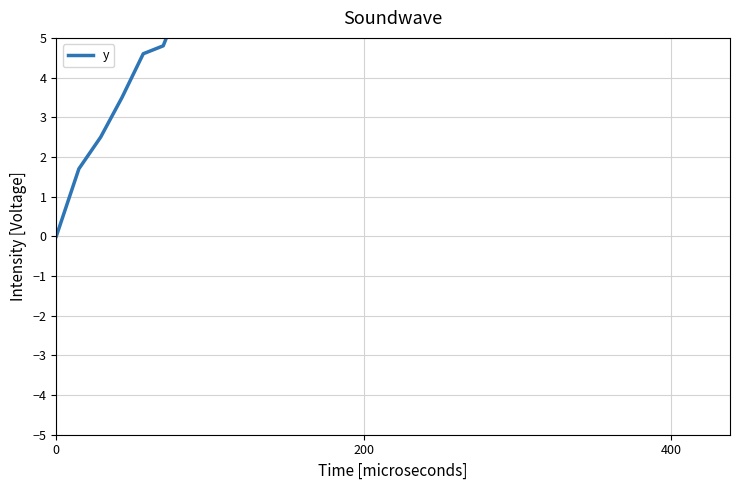

What is the difference between the maximum and minimum values?

24.1